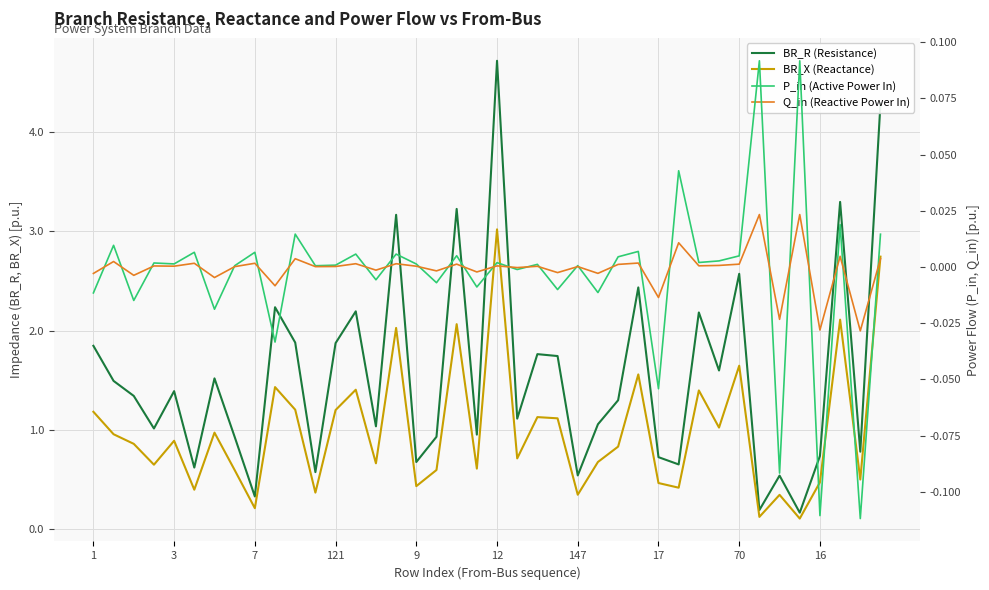

What is the sum of the BR_R (Resistance) values at 147 and 9?

1.2